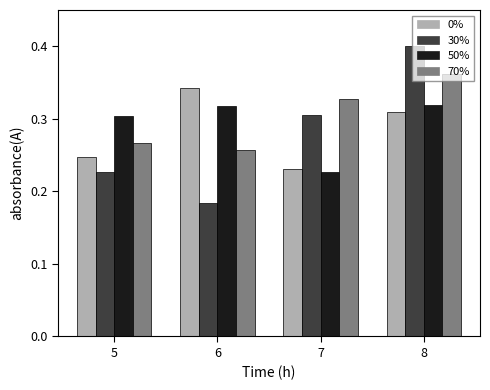

Which category has the highest value across all series?

8